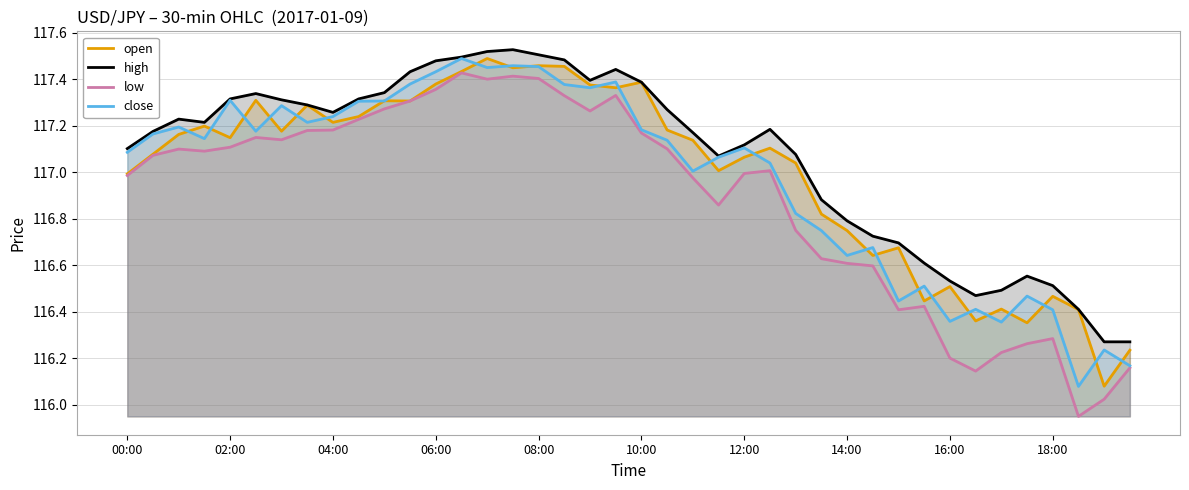

Does the chart display data point markers on the line(s)?

No